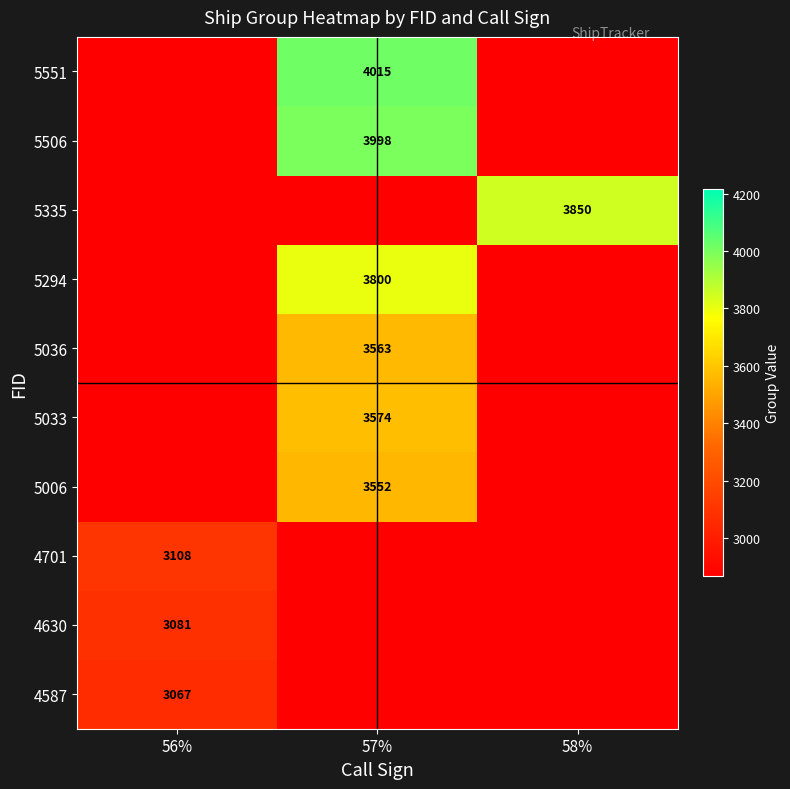

What value does the 5006 series have at 57%, to the nearest 50?

3550